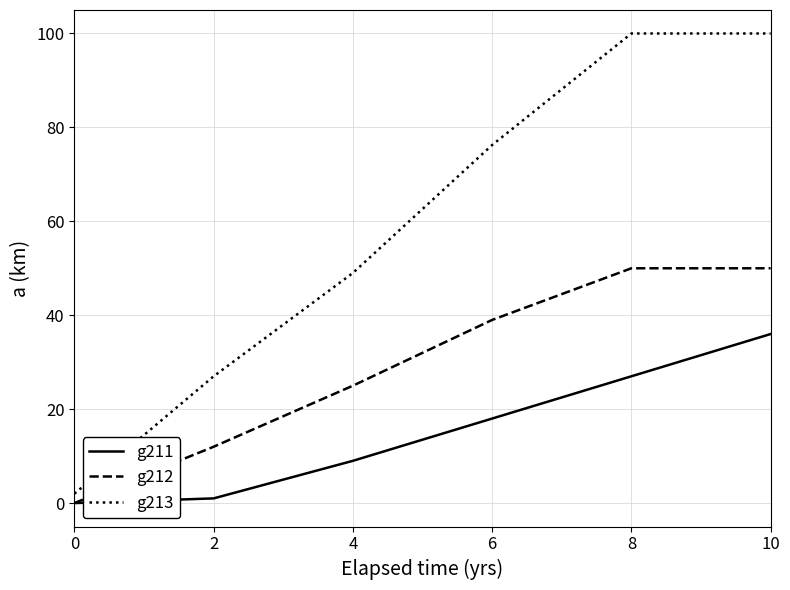

What value does the g212 series have at 6?

39.0